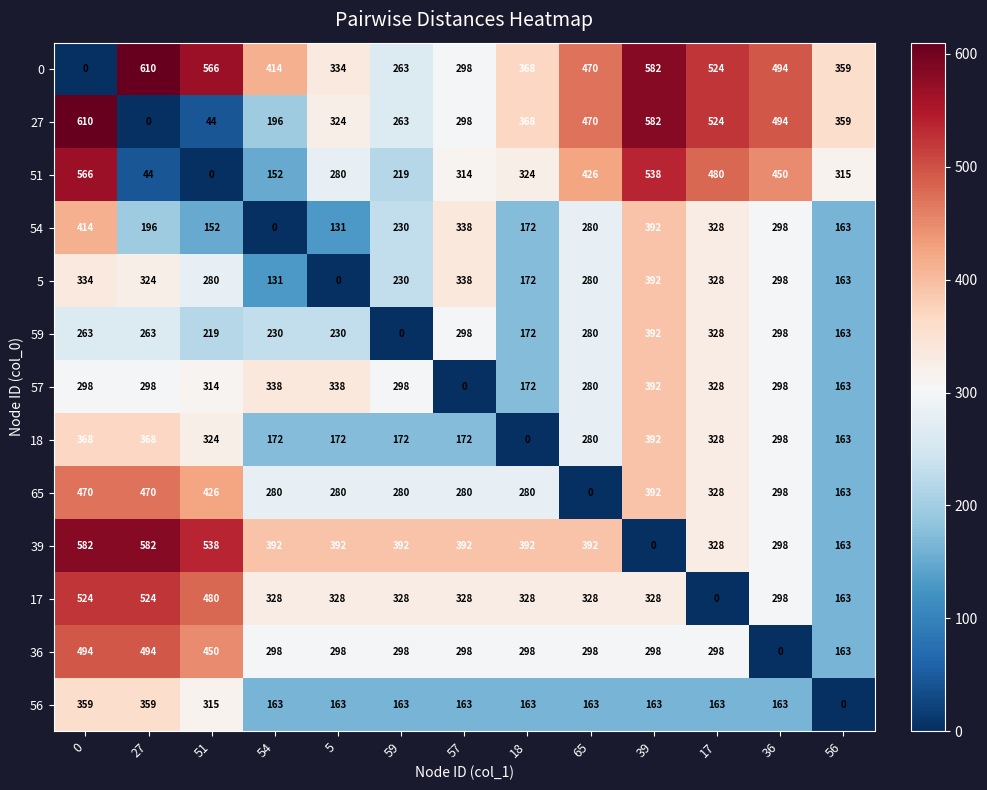

Is it true that 51 equals 44 at 27?

True